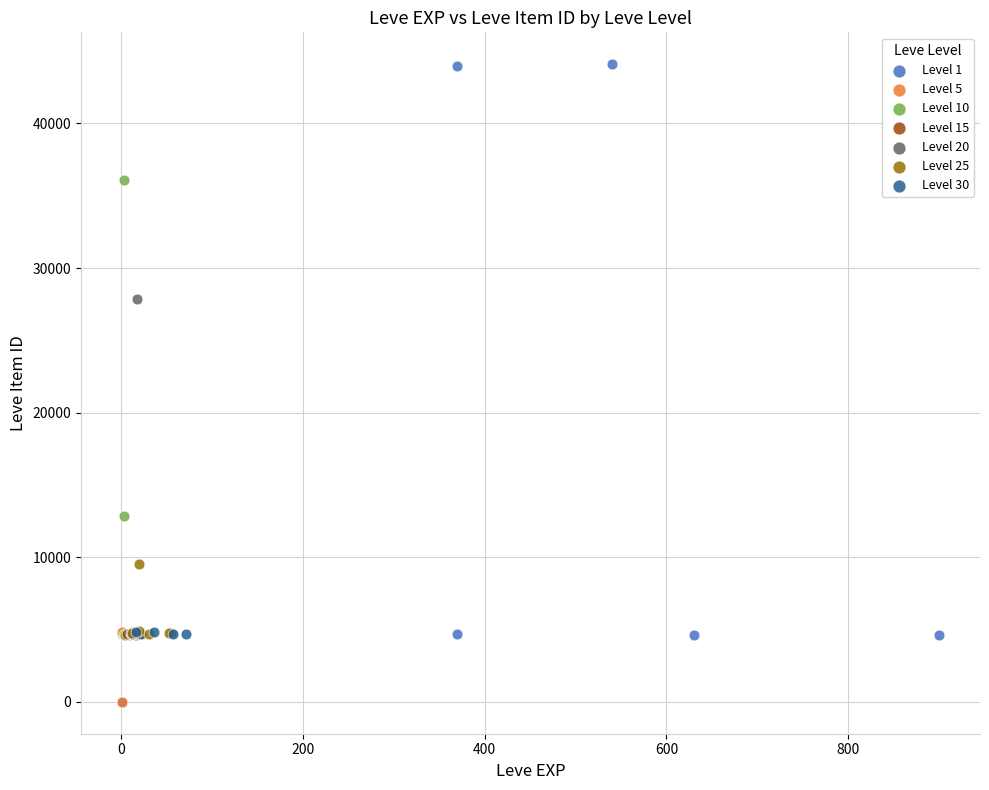

Which series reaches the maximum Y coordinate?

Level 1